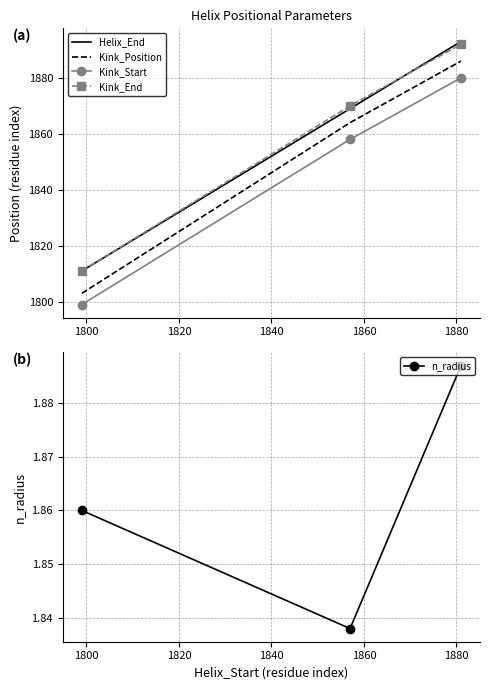

What is the sum of the n_radius values at 1820 and 1800?

3.7